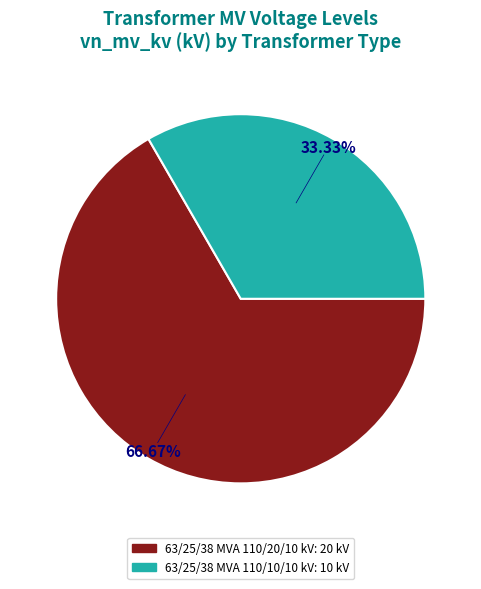

Does any single category account for the majority?

Yes